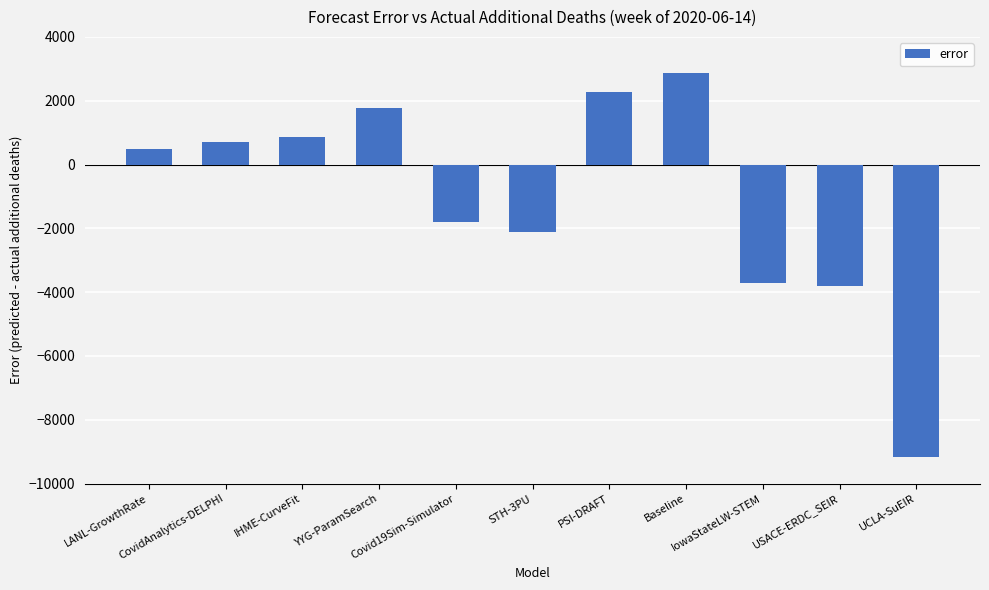

What is the difference between the values at USACE-ERDC_SEIR and UCLA-SuEIR?

5372.7